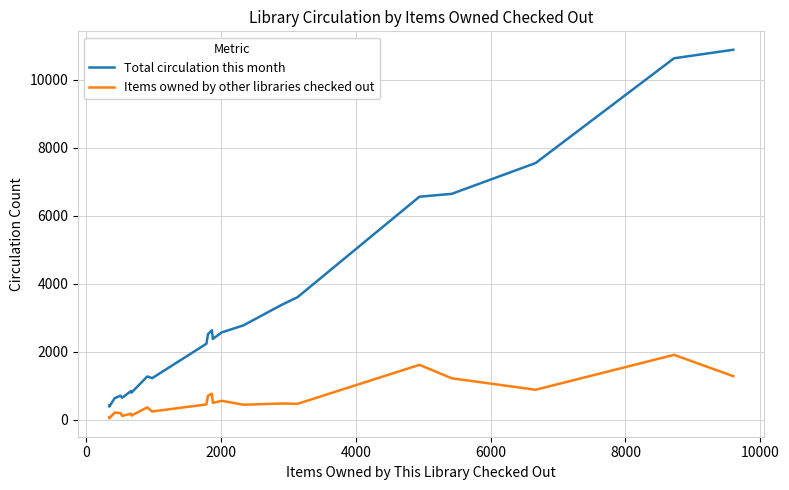

Which series has the widest spread of values?

Total circulation this month